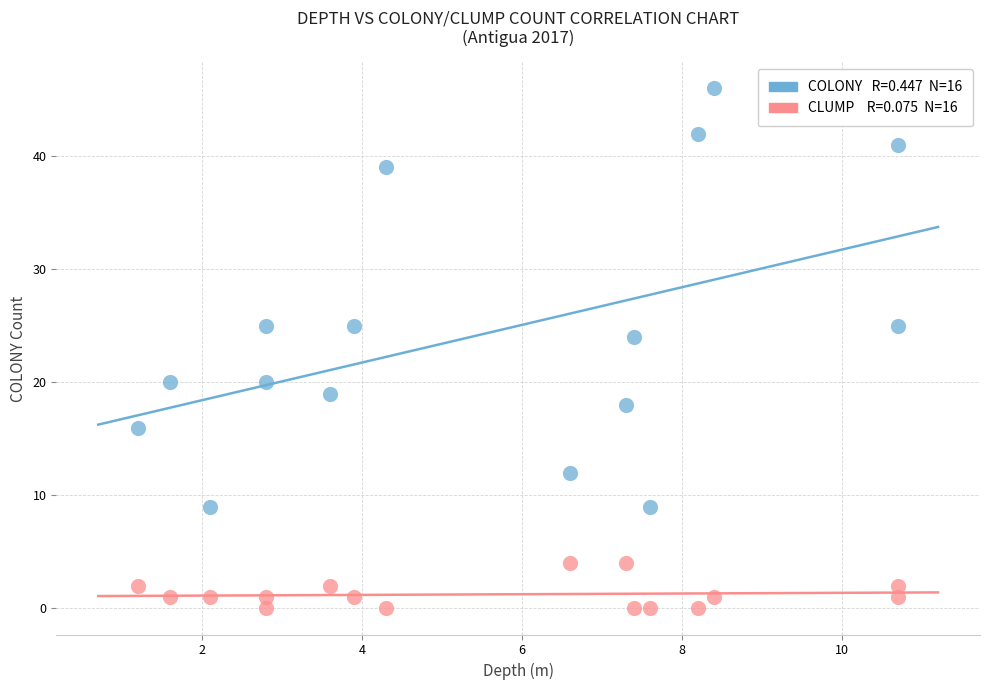

Across all data points, what is the range of Y values (max minus min)?

46